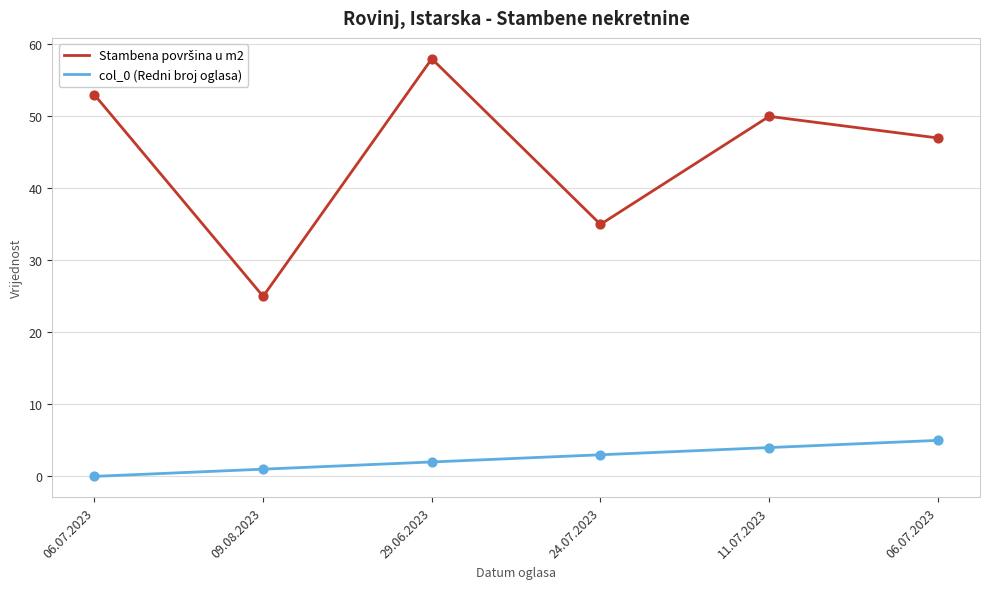

How many lines are shown in the chart?

2